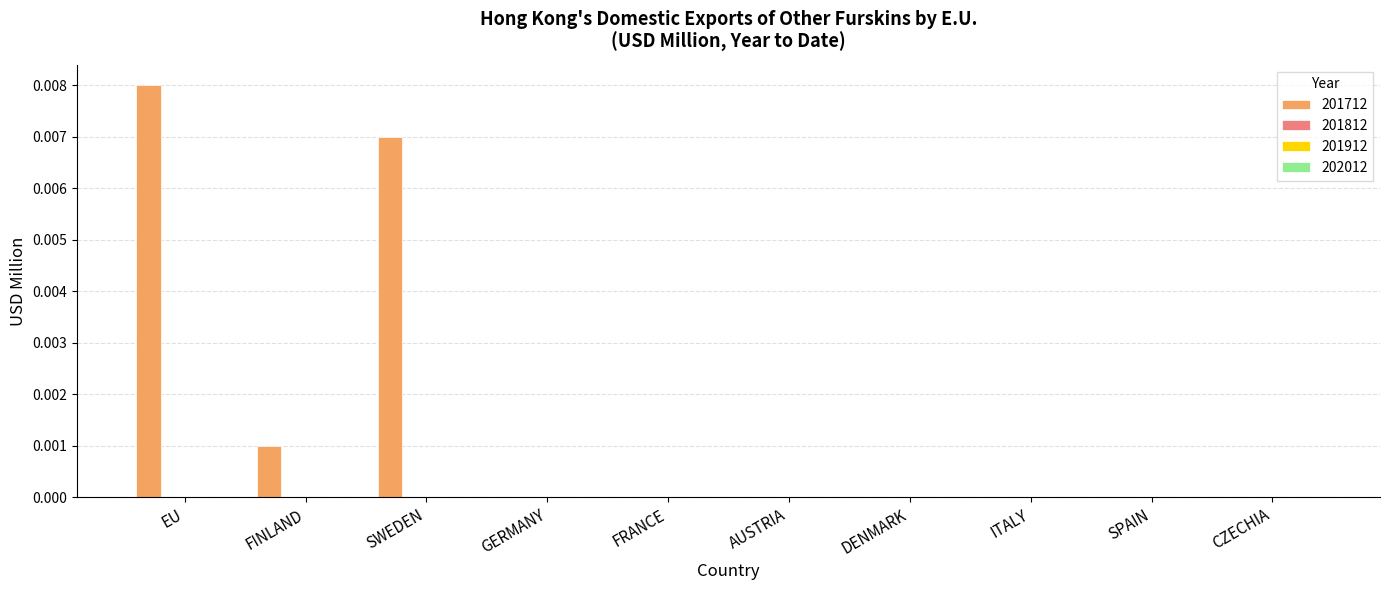

How many series are shown in this chart?

1